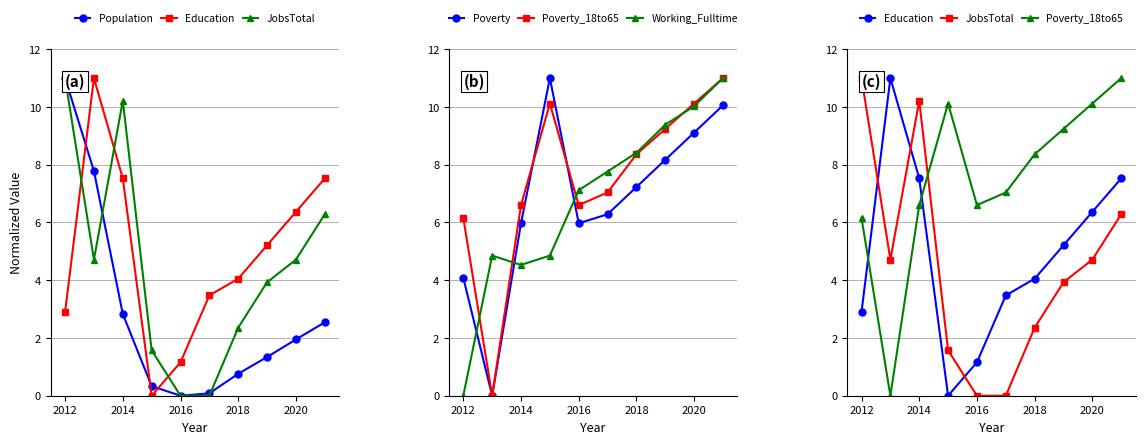

Is the value of Poverty at 7 greater than the value of Population at 8?

Yes